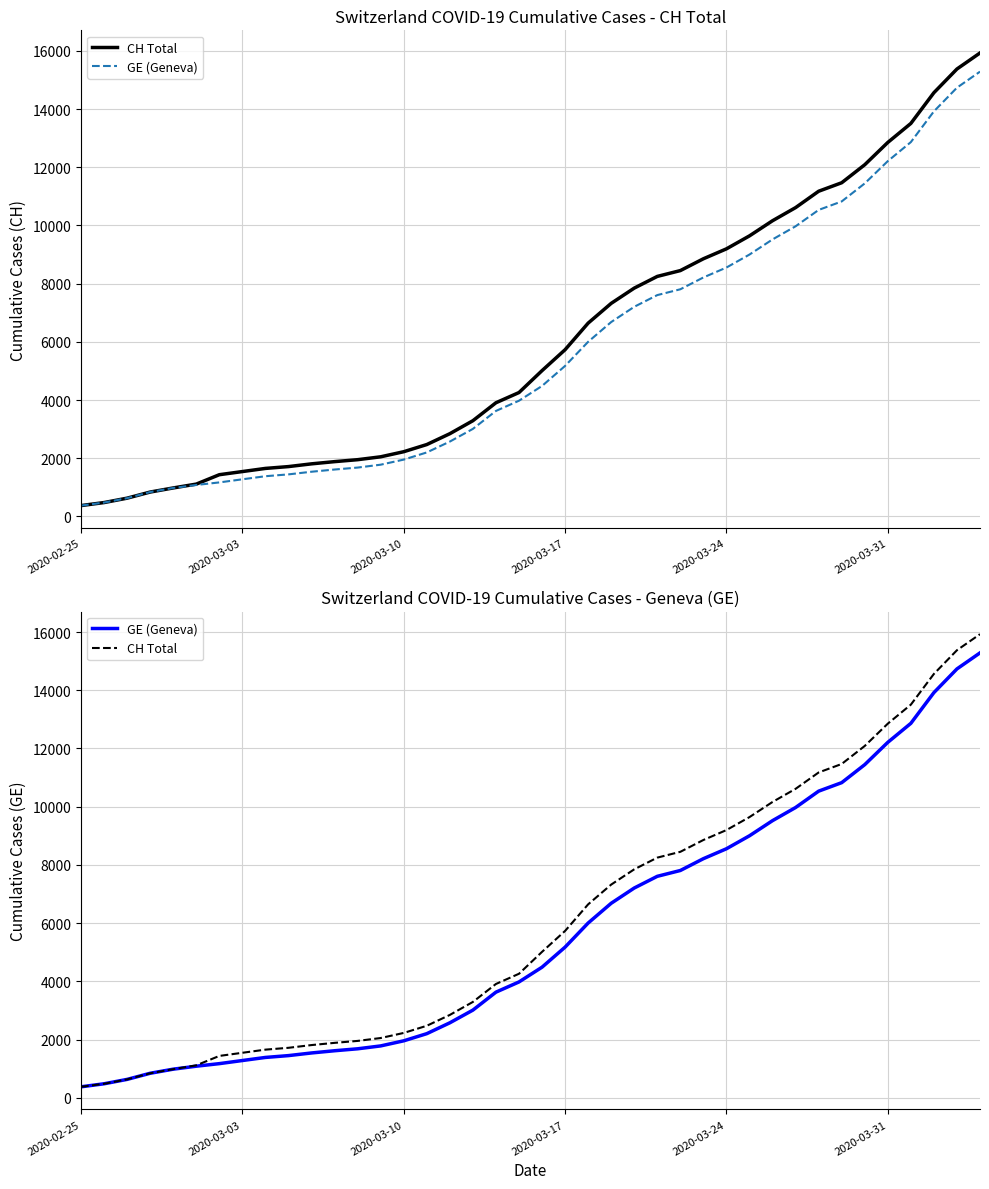

What are all the series names shown in the legend?

CH Total, GE (Geneva)